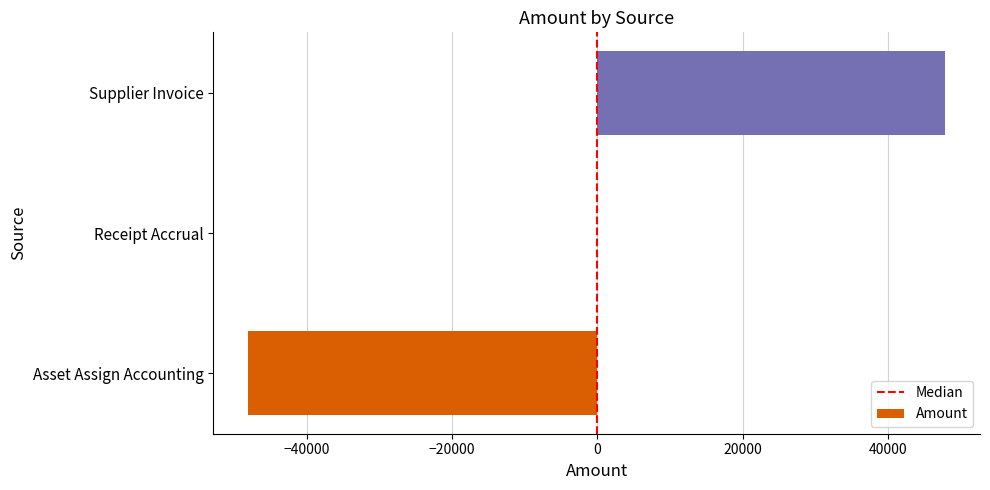

What is the average value?

-70.3